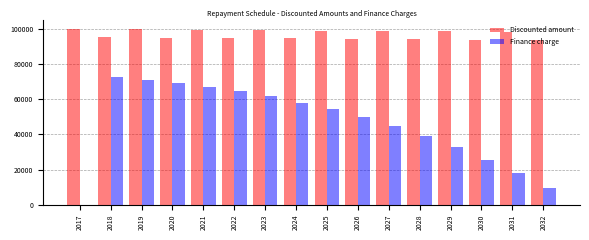

What is the sum of all Finance charge values?

737612.9